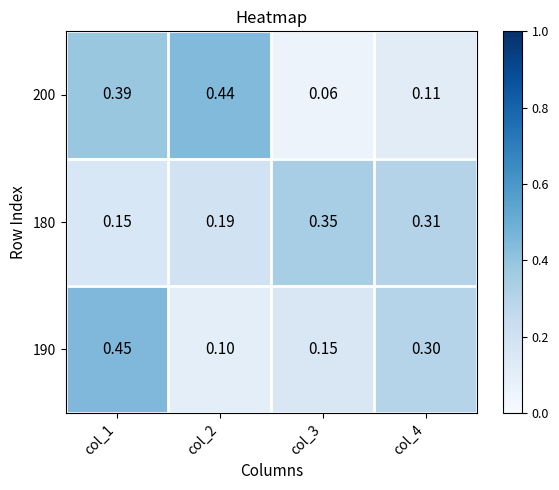

Is the value of 180 at col_2 greater than the value of 200 at col_3?

Yes